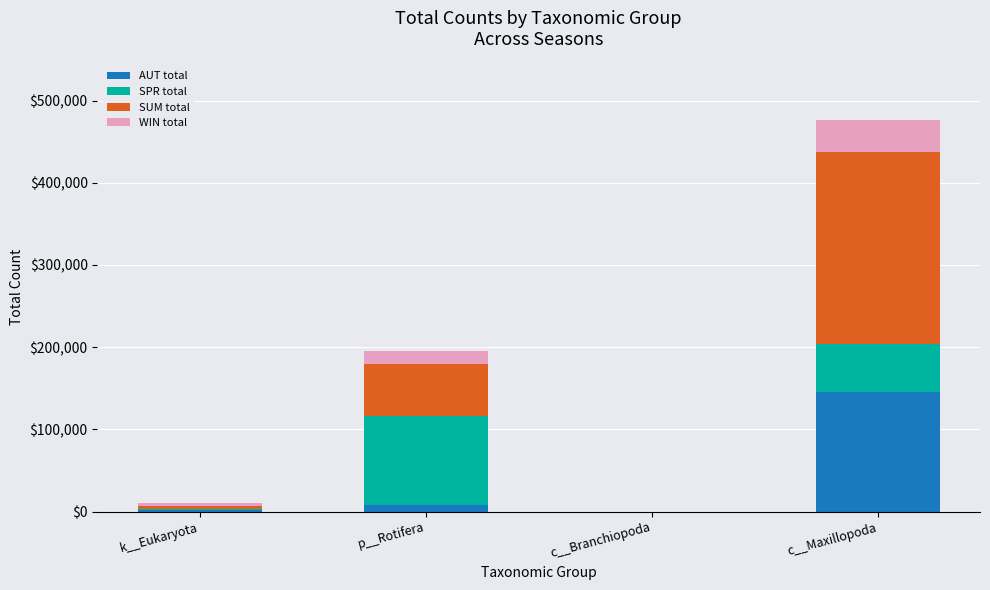

What is the sum of all AUT total values?

154513